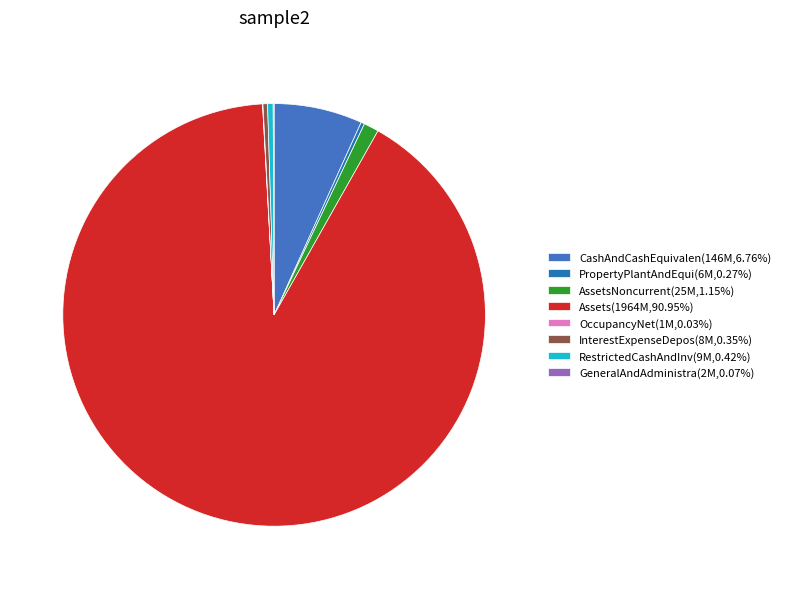

Is there a majority slice in this chart?

Yes